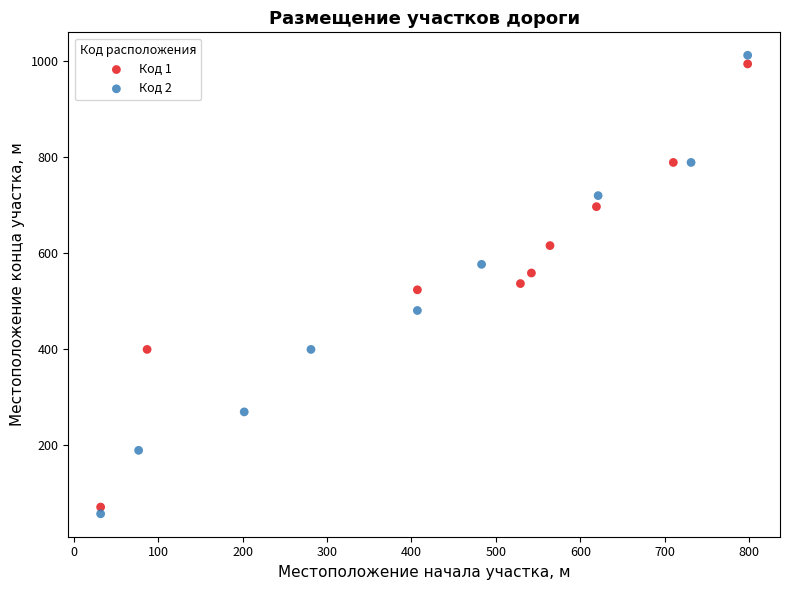

What are all the series names shown in the legend?

Код 1, Код 2